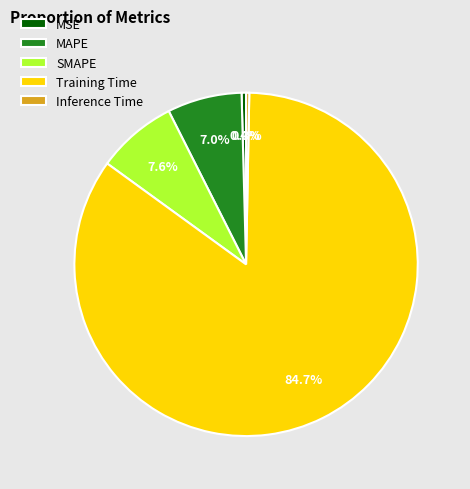

What percentage is NOT represented by Inference Time?

99.7%